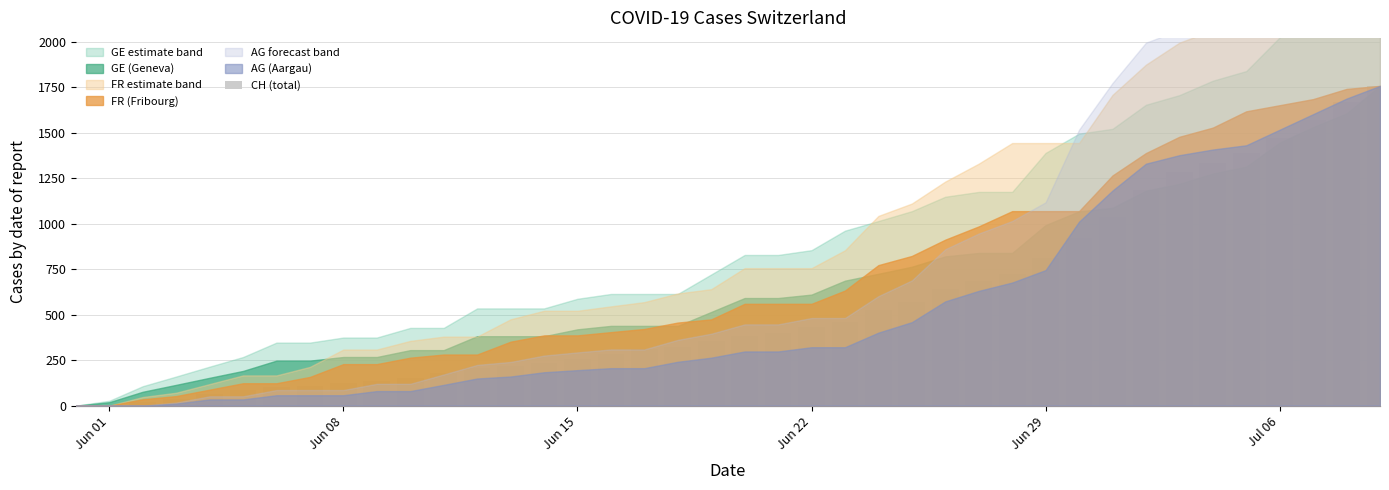

What is the greatest value displayed?

1757